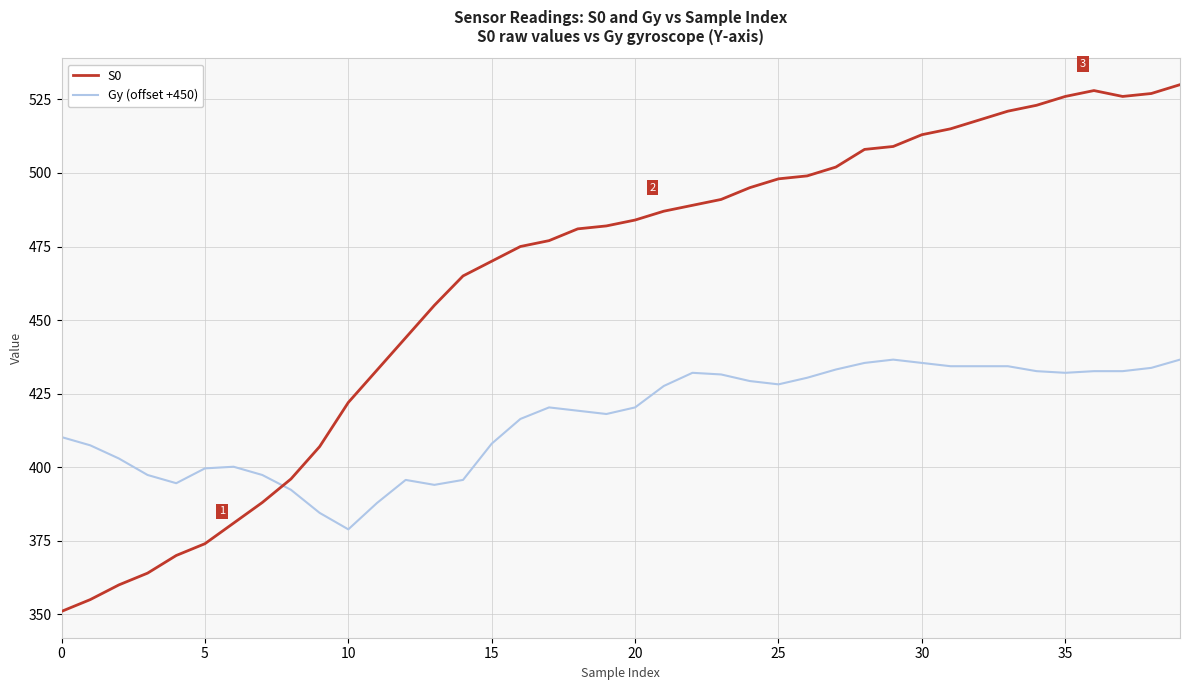

How many times do S0 and Gy (offset +450) cross each other?

1